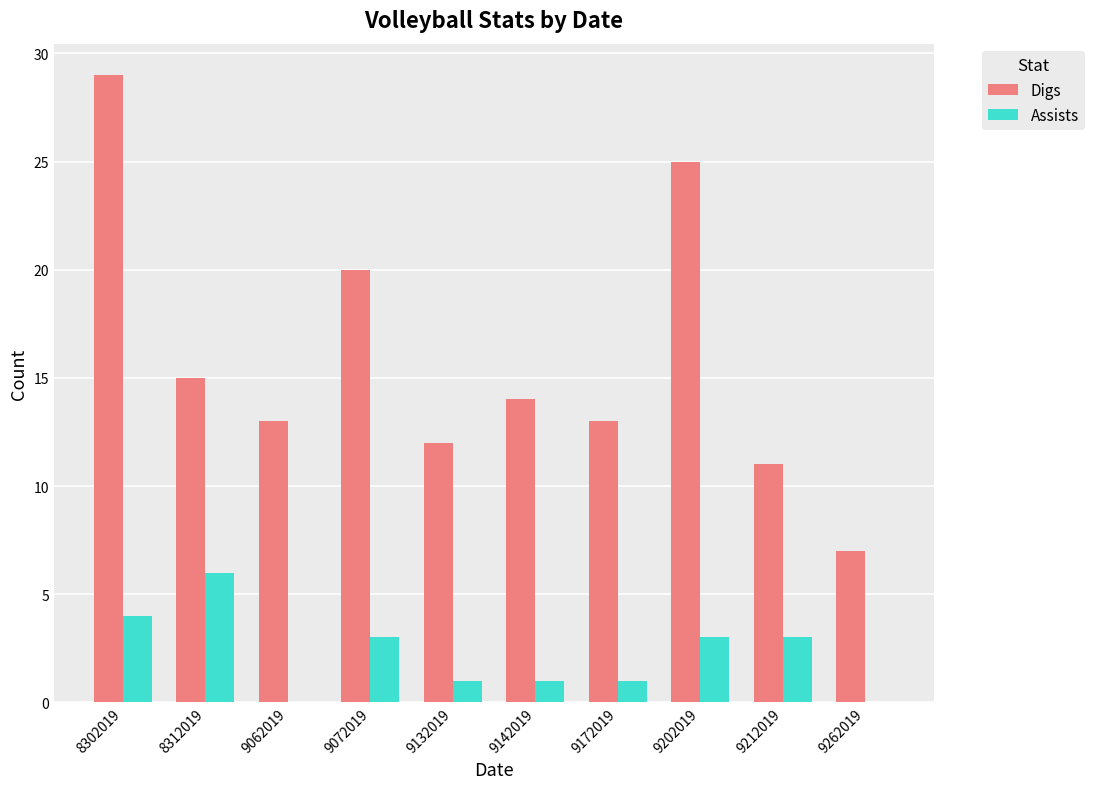

Which series has the widest spread of values?

Digs